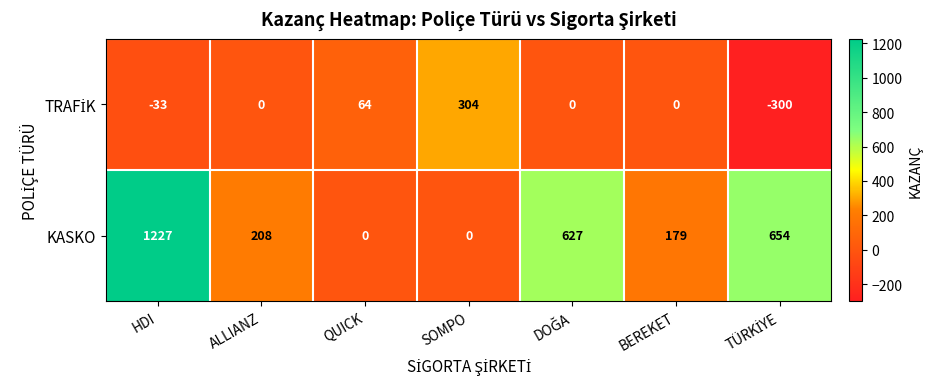

Which series has the widest spread of values?

KASKO